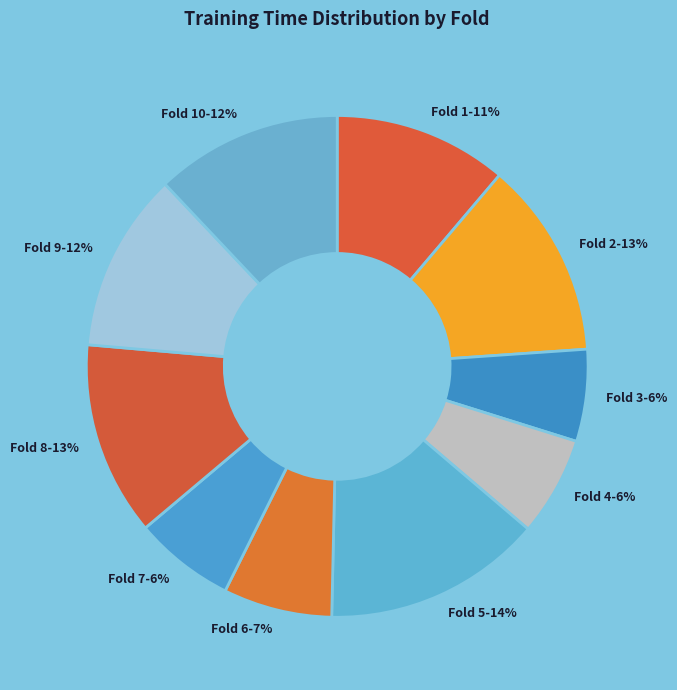

Count the number of slices in the pie.

10